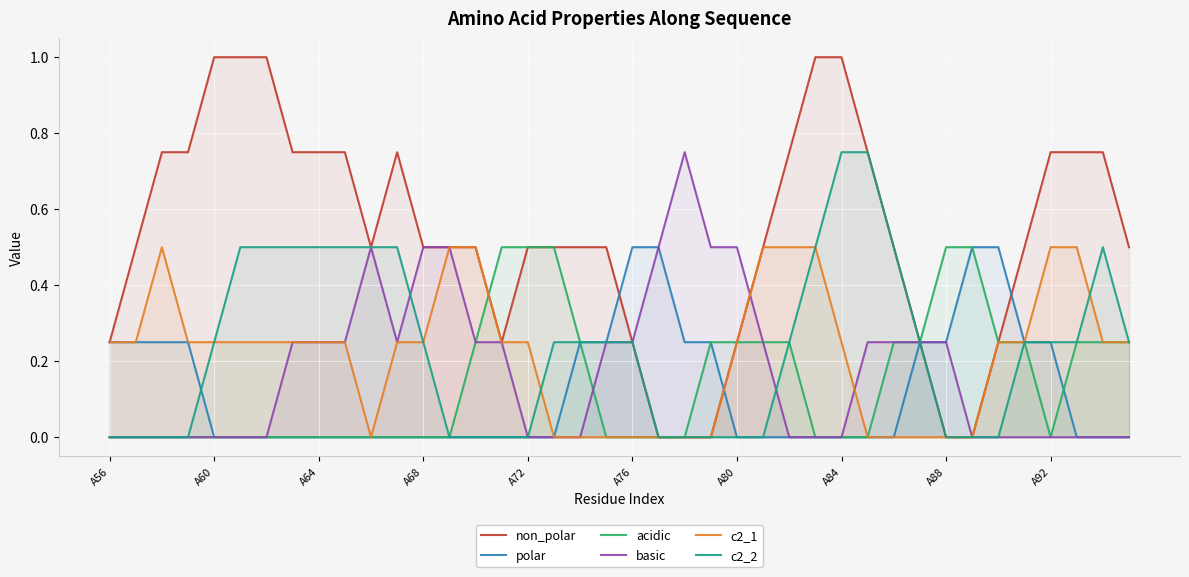

What is the total value across all series at A56?

0.8